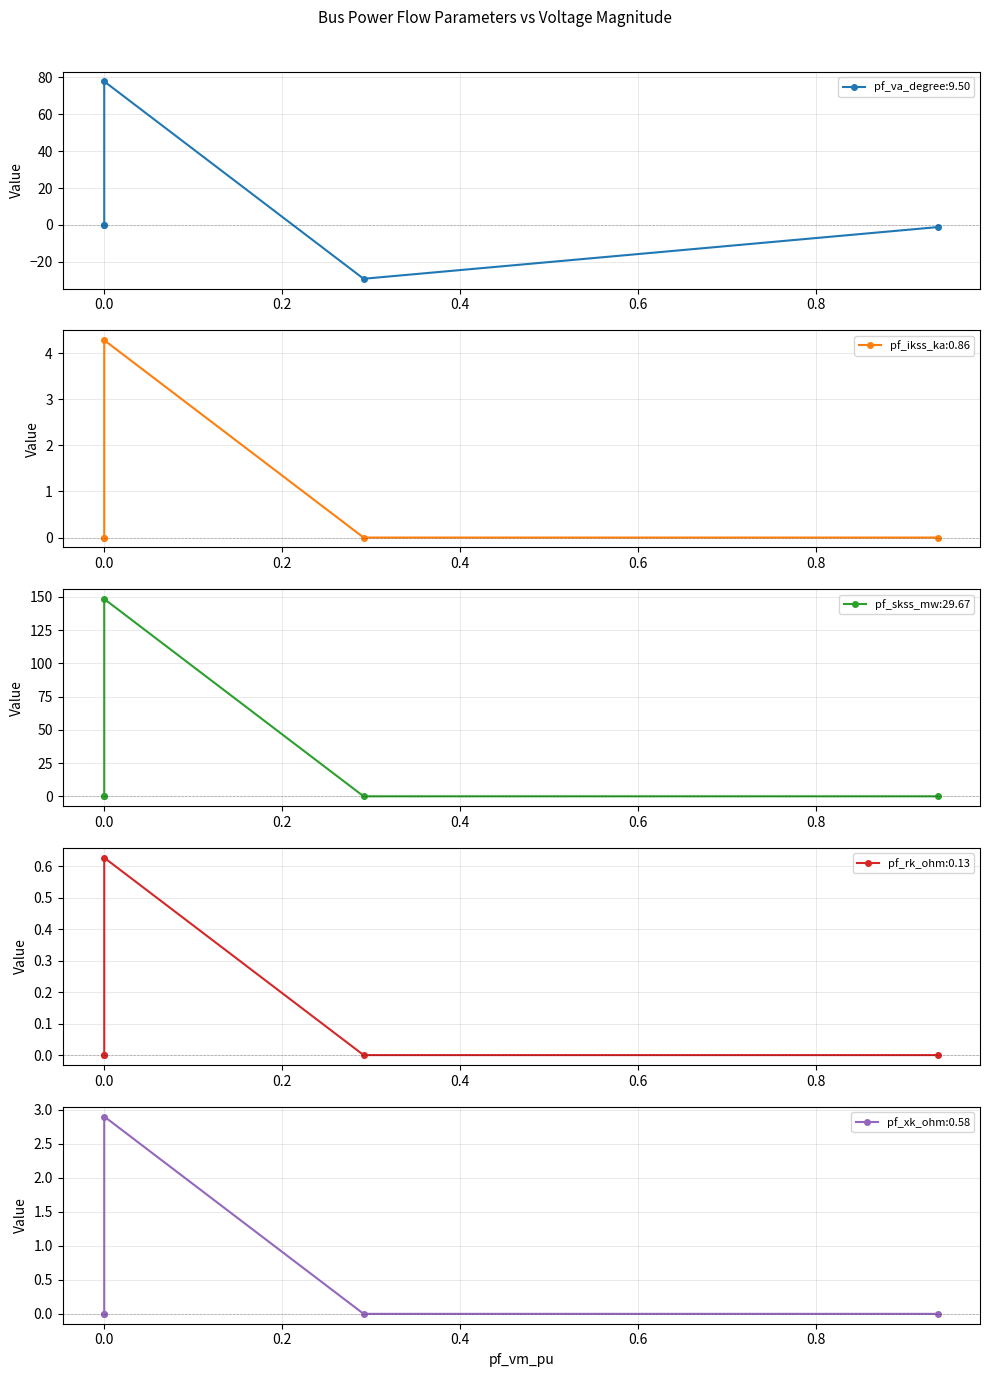

Is the value of pf_va_degree at 0.0 greater than the value of pf_skss_mw at 0.0?

No